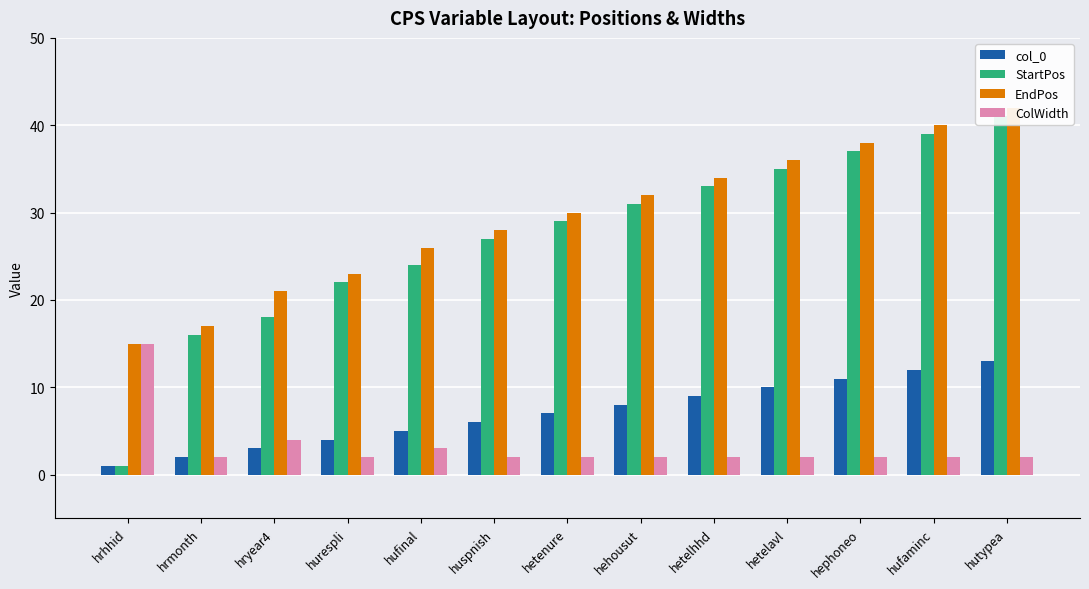

Reading left to right, what are all the values shown in this chart?

col_0: hrhhid=1	hrmonth=2	hryear4=3	hurespli=4	hufinal=5	huspnish=6	hetenure=7	hehousut=8	hetelhhd=9	hetelavl=10	hephoneo=11	hufaminc=12	hutypea=13
StartPos: hrhhid=1	hrmonth=16	hryear4=18	hurespli=22	hufinal=24	huspnish=27	hetenure=29	hehousut=31	hetelhhd=33	hetelavl=35	hephoneo=37	hufaminc=39	hutypea=41
EndPos: hrhhid=15	hrmonth=17	hryear4=21	hurespli=23	hufinal=26	huspnish=28	hetenure=30	hehousut=32	hetelhhd=34	hetelavl=36	hephoneo=38	hufaminc=40	hutypea=42
ColWidth: hrhhid=15	hrmonth=2	hryear4=4	hurespli=2	hufinal=3	huspnish=2	hetenure=2	hehousut=2	hetelhhd=2	hetelavl=2	hephoneo=2	hufaminc=2	hutypea=2